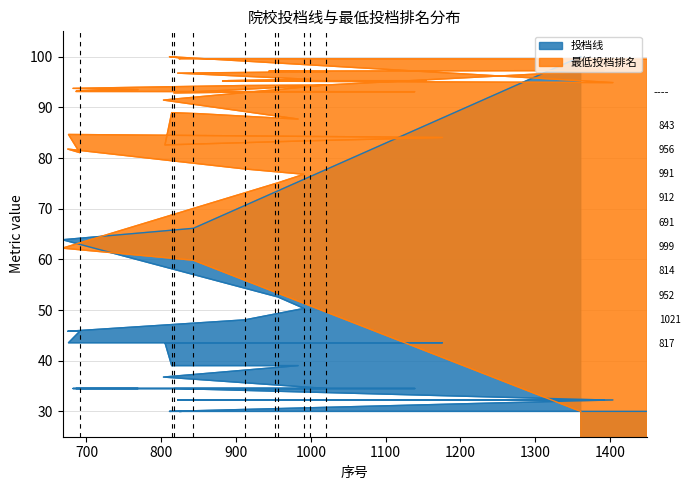

What is the minimum value shown in the chart?

30.0